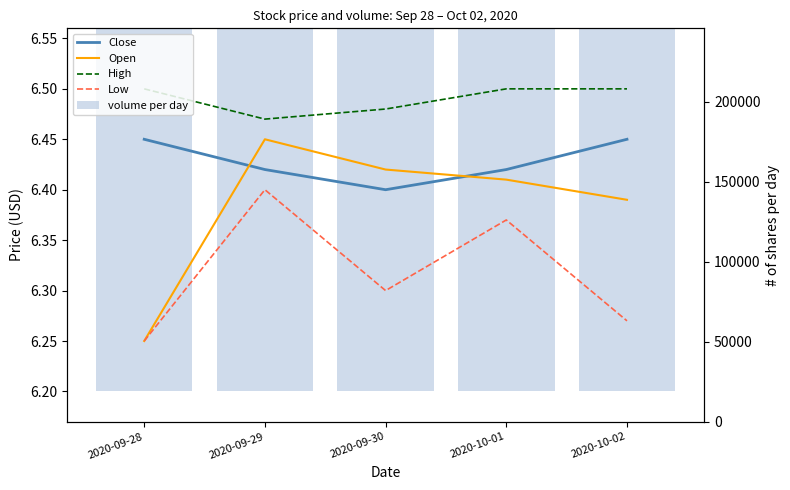

What value does the Low series have at 2020-09-29?

6.4